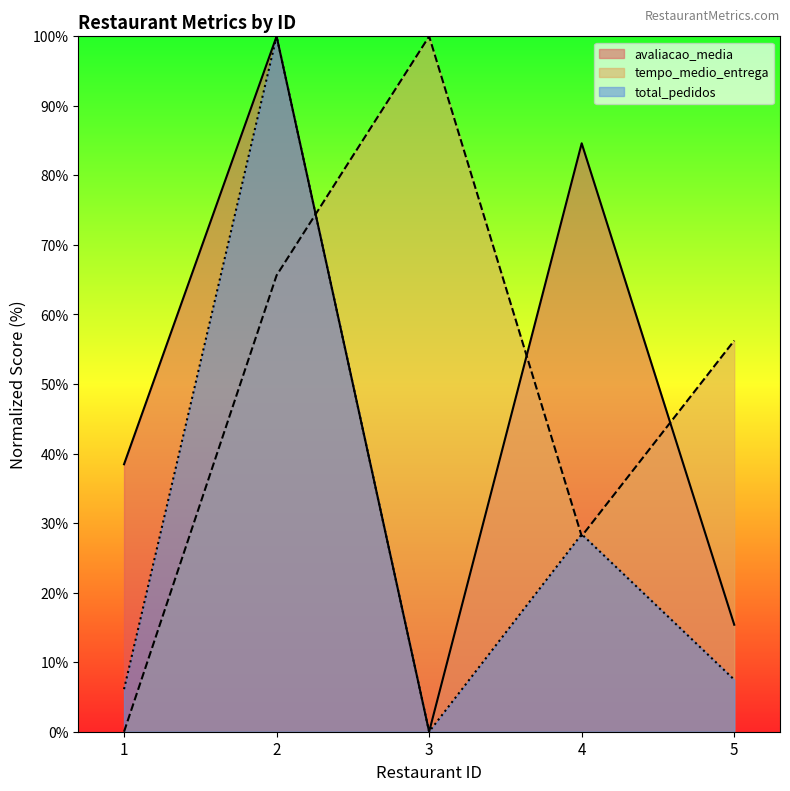

What is the average value of the tempo_medio_entrega series?

50.0